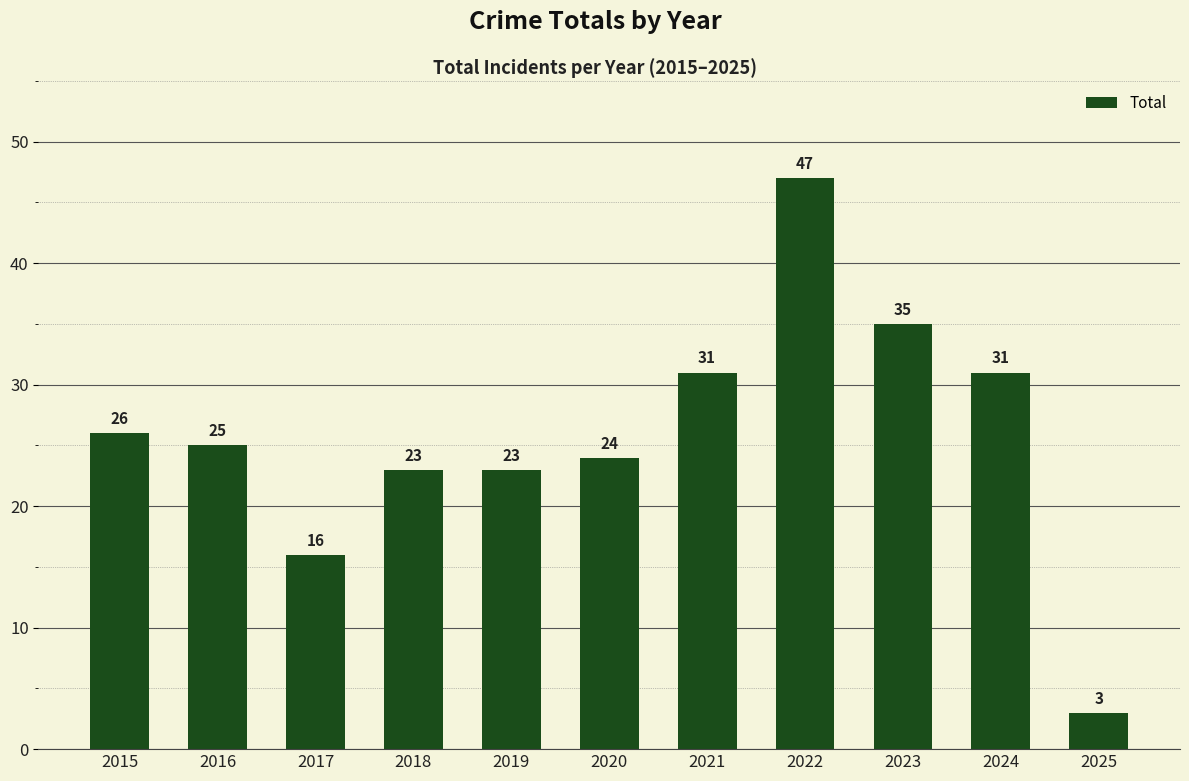

What is the change in value from 2020 to 2025?

-21